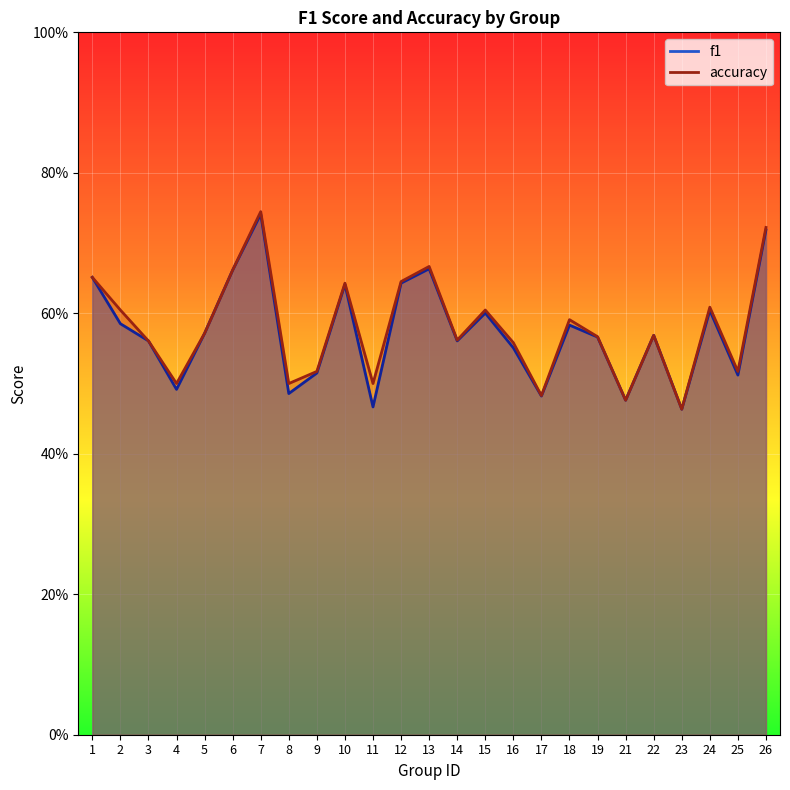

How many interior local valleys does the accuracy series have?

8